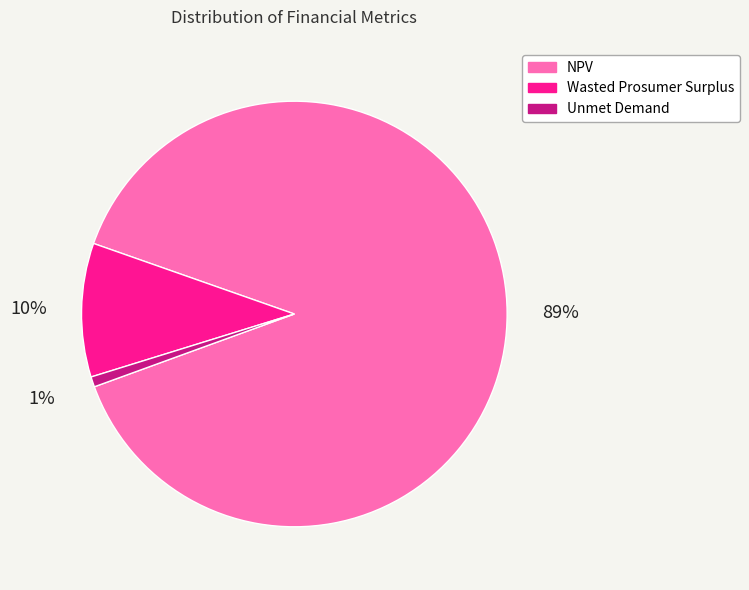

Which has a higher value, NPV or Wasted Prosumer Surplus?

NPV